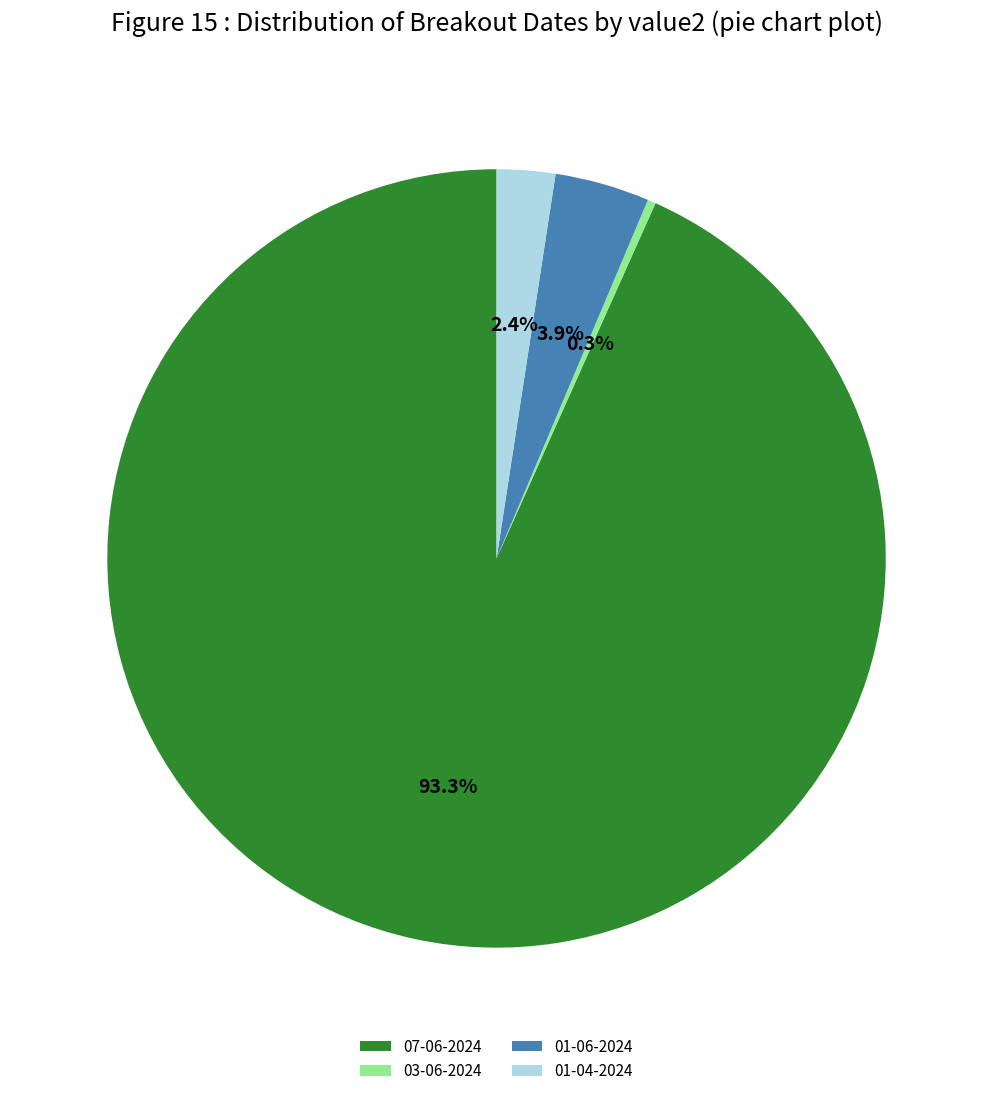

Is it true that 03-06-2024 is 0% of the pie?

True